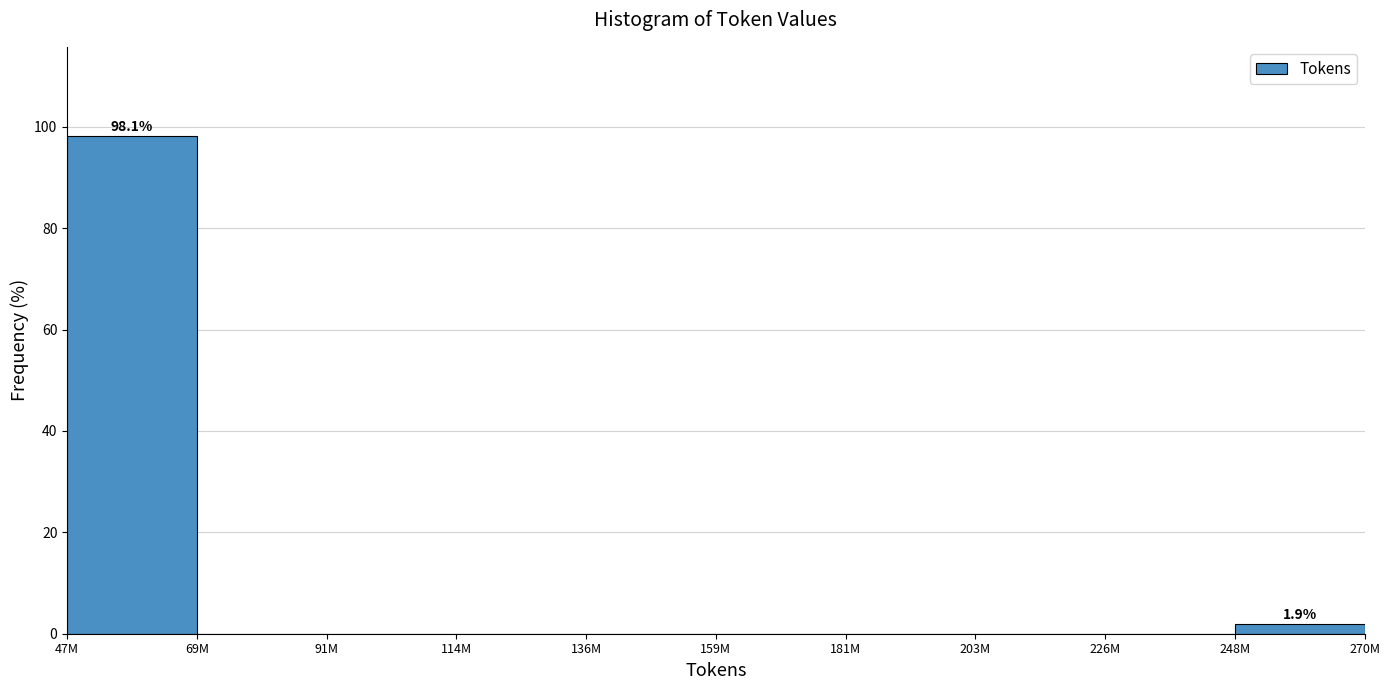

Reading left to right, extract all data points from this chart.

47M=98.1	69M=0.0	91M=0.0	114M=0.0	136M=0.0	159M=0.0	181M=0.0	203M=0.0	226M=0.0	248M=1.9